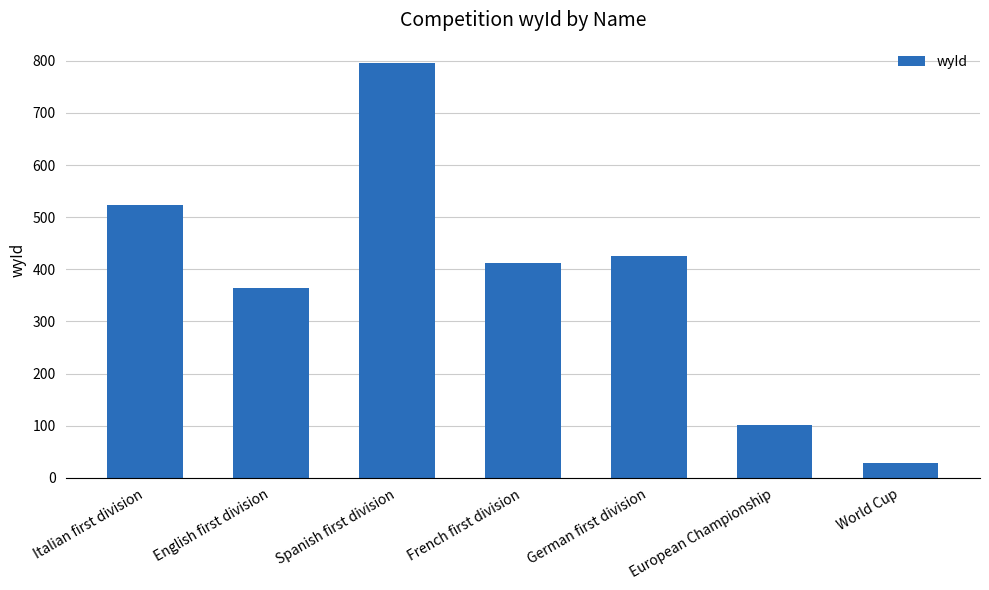

The chart shows a value of 795 at Spanish first division. True or false?

True